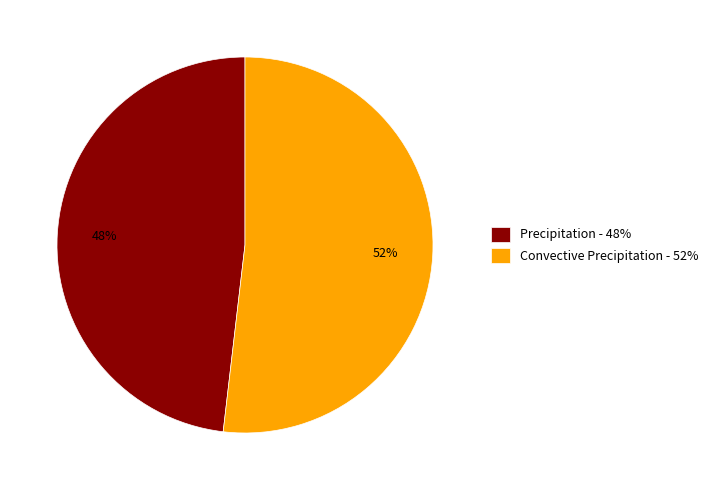

Does Convective Precipitation account for over 50% of the chart?

Yes